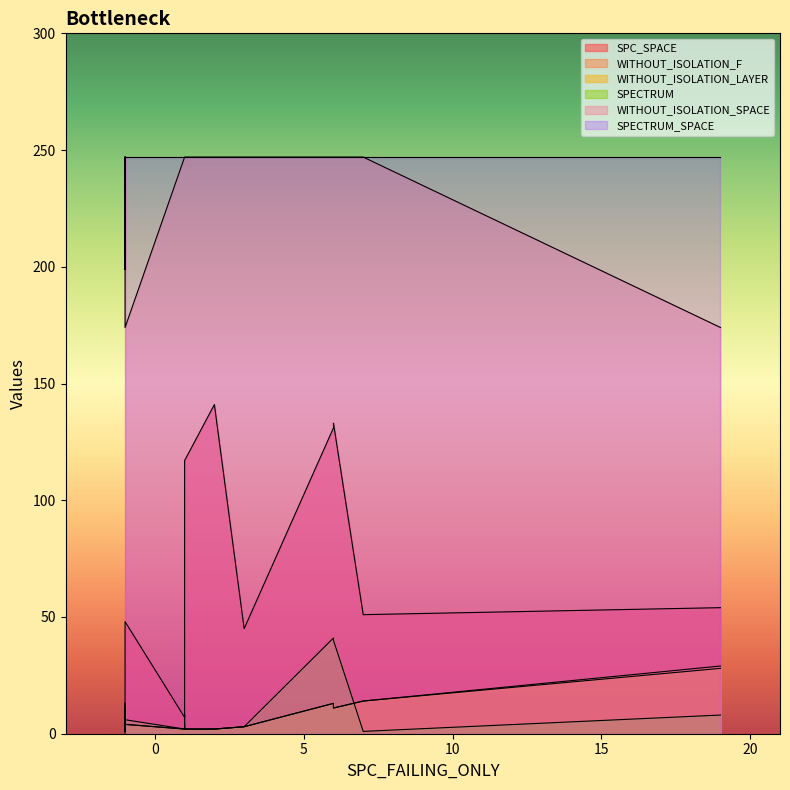

How many lines are shown in the chart?

6